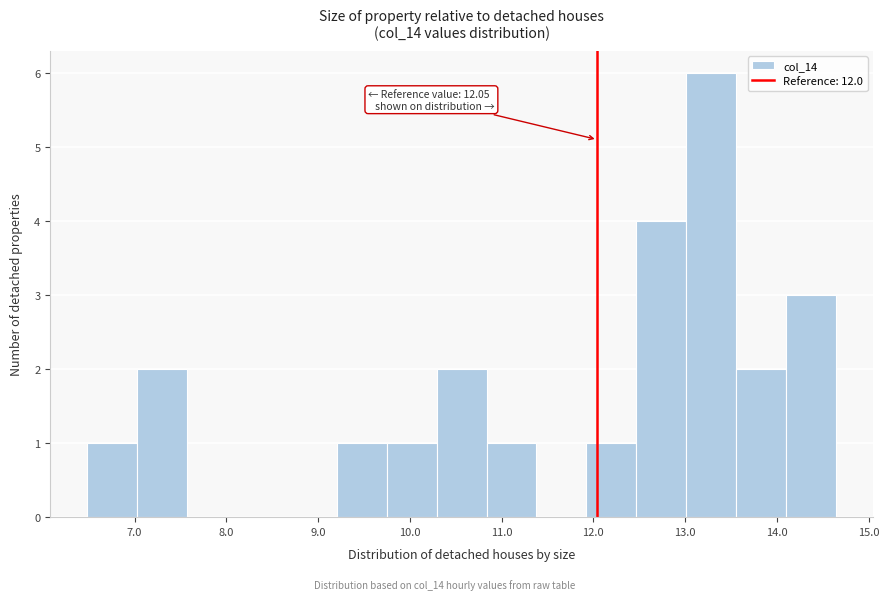

Over which range of the x-axis is the bar tallest?

13.0 to 13.6